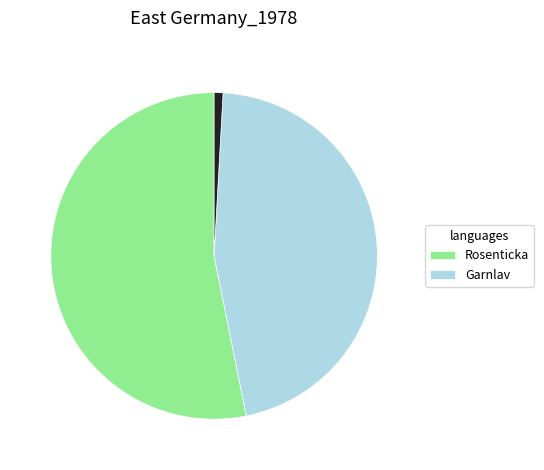

Does any single category account for the majority?

Yes